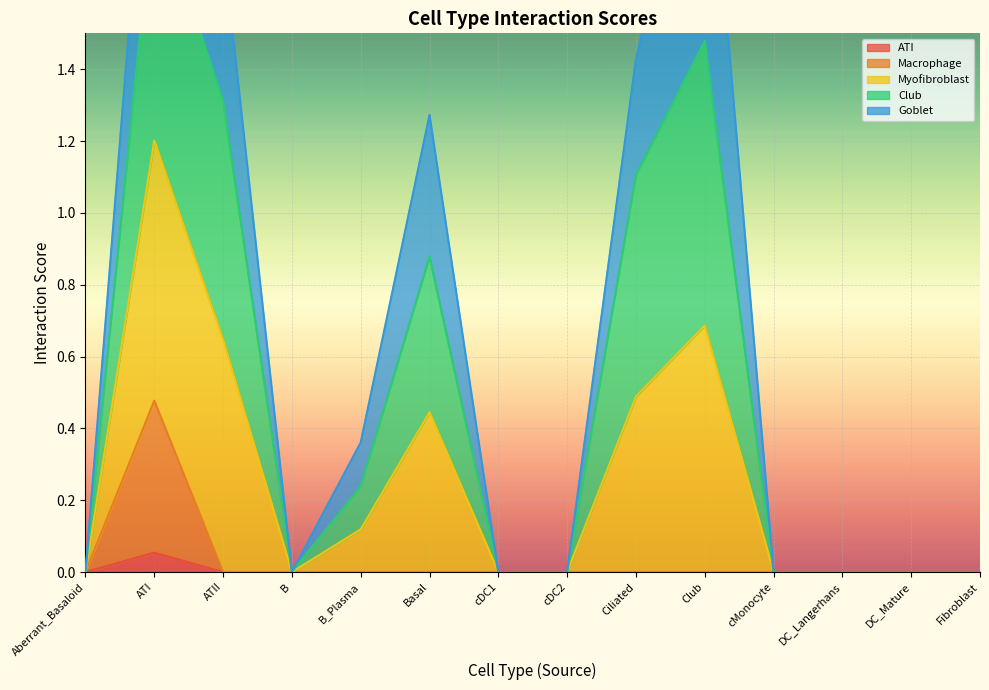

The Macrophage series shows 0.0 at B_Plasma. True or false?

True